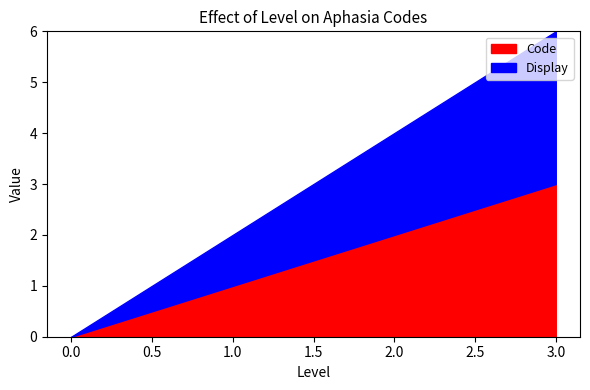

Reading left to right, what are all the values shown in this chart?

Code: 0	1	2	3
Display: 0	1	2	3